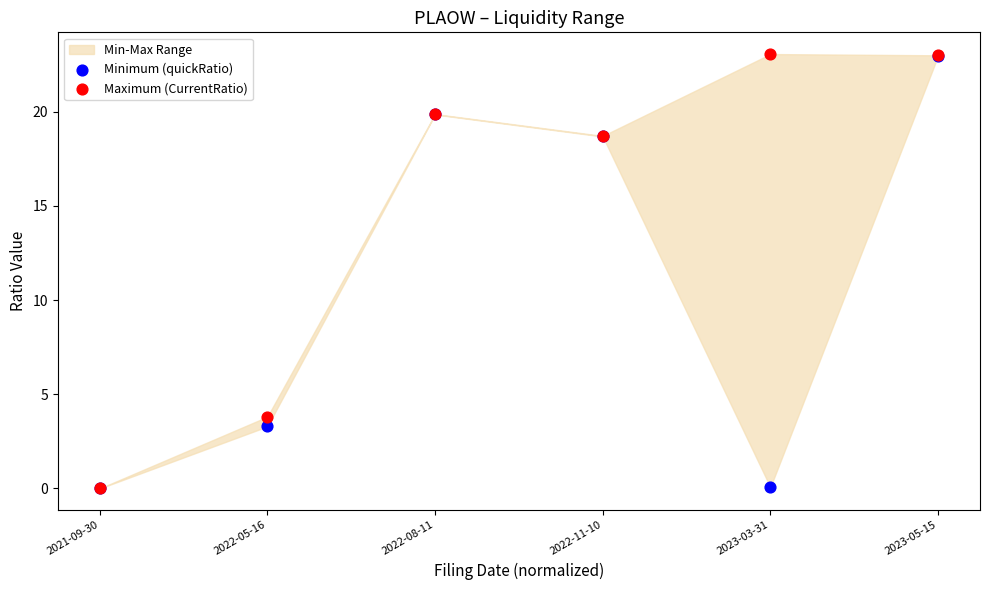

In the Maximum (CurrentRatio) series, what Y value is closest to 11?

3.8